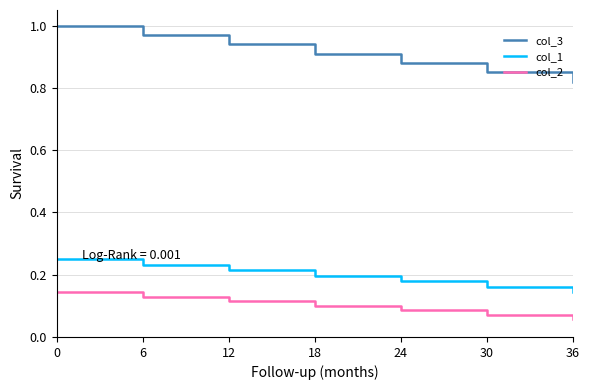

What are all the series names shown in the legend?

col_3, col_1, col_2